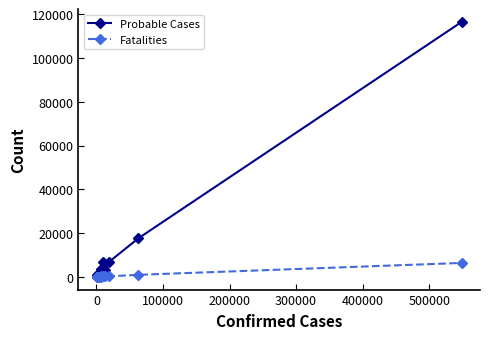

What are all the series names shown in the legend?

Probable Cases, Fatalities